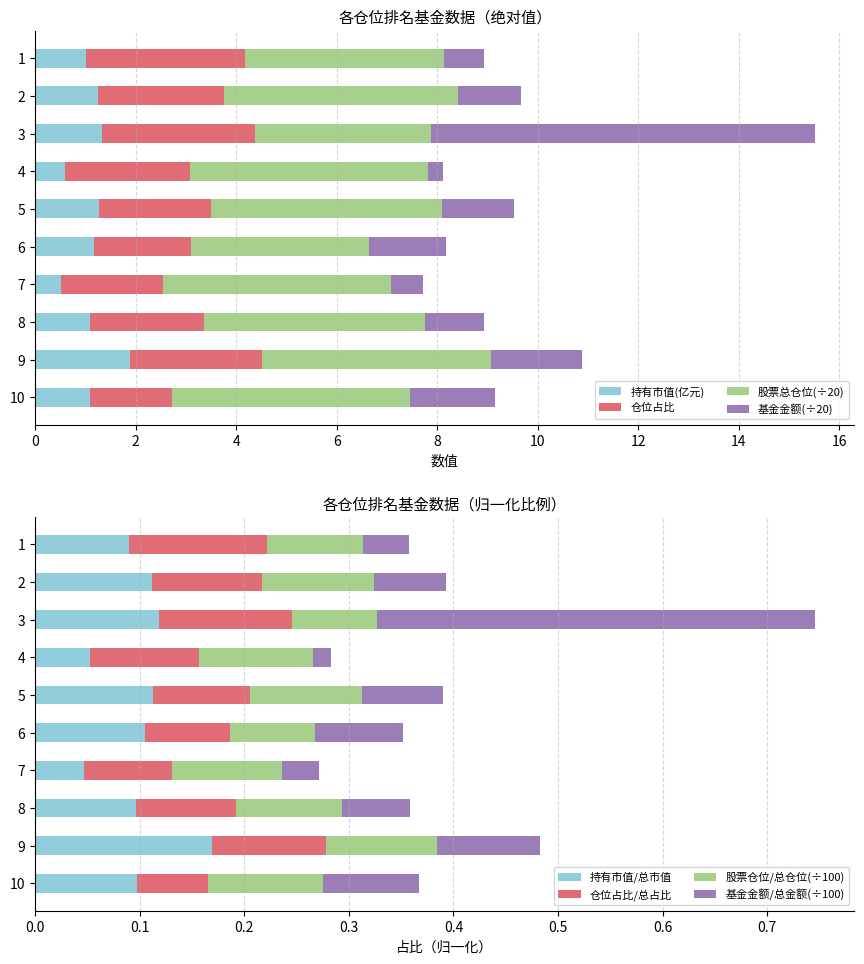

Is it true that 股票总仓位 equals 2.8 at 2?

False